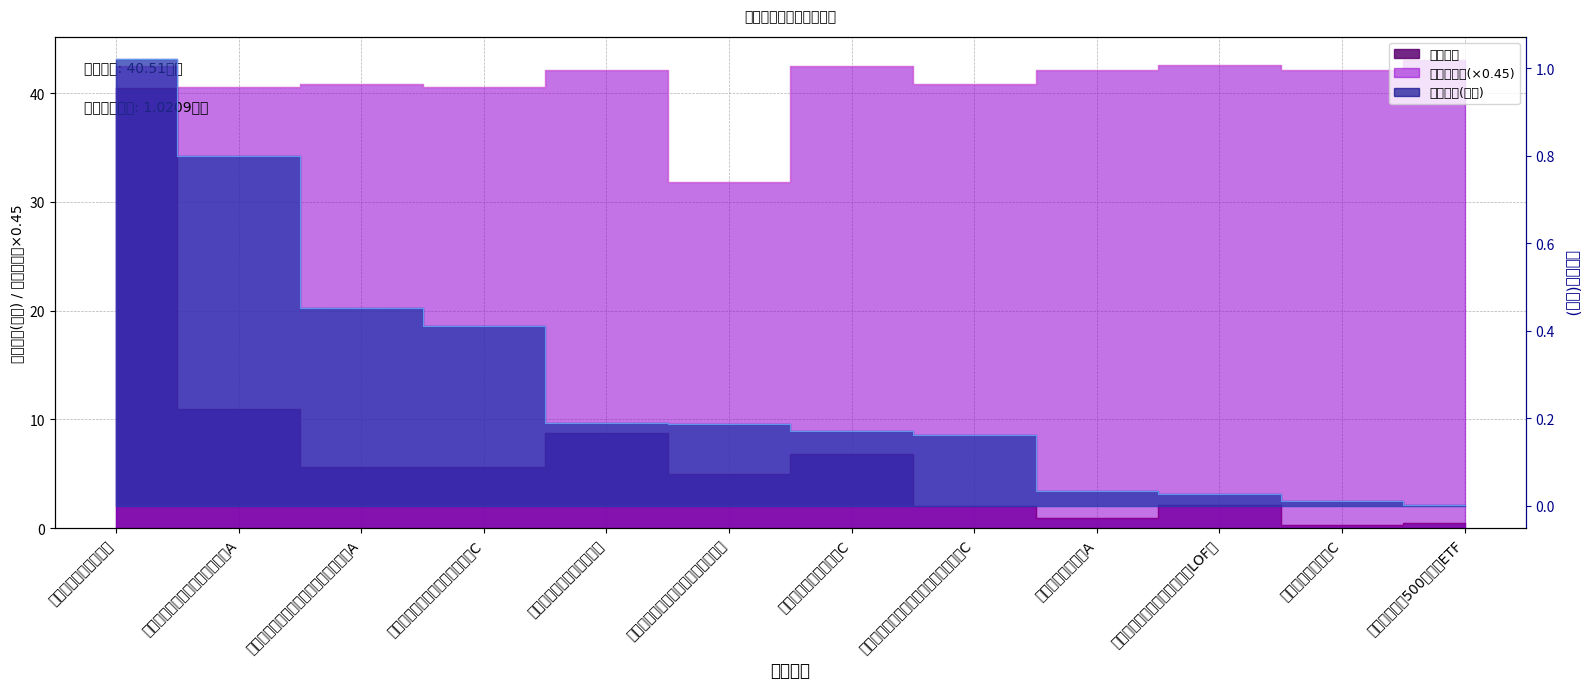

Reading right to left, extract all data points from this chart.

基金规模: 0.5	0.3	2.2	0.9	2.0	6.8	5.0	8.7	5.6	5.7	10.9	40.5
持有市值(亿元): 0.0	0.0	0.0	0.0	0.2	0.2	0.2	0.2	0.4	0.5	0.8	1.0